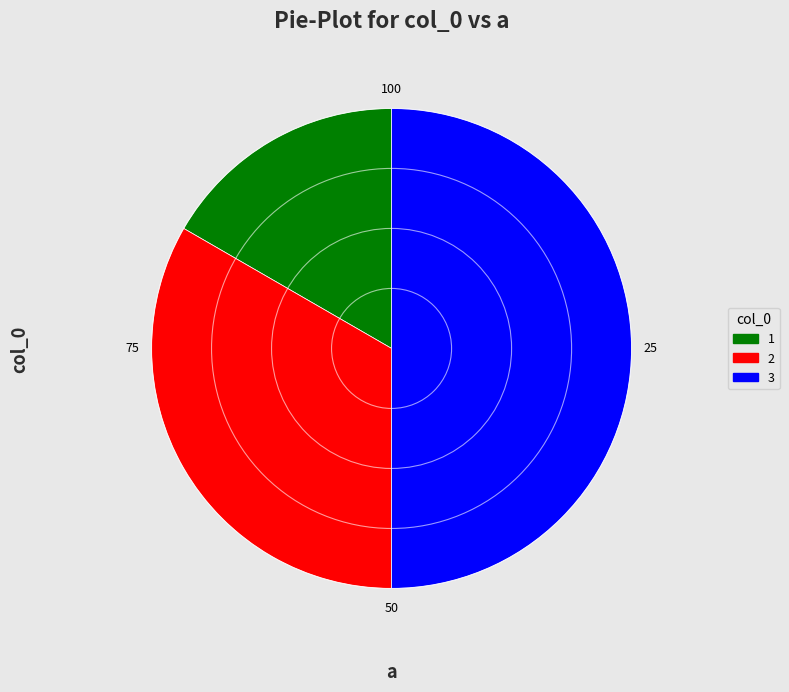

Is there a majority slice in this chart?

No